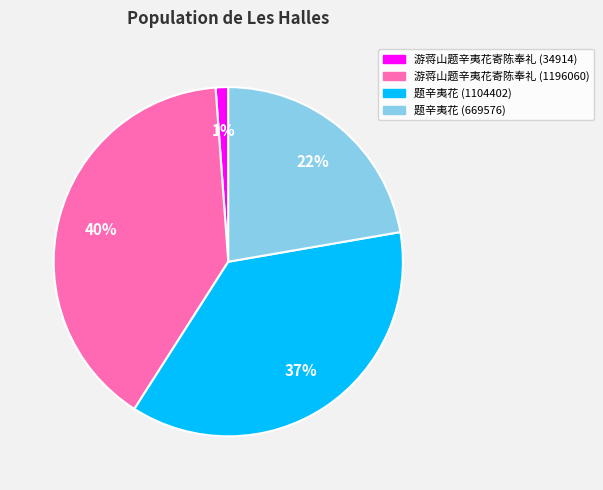

Which category has the biggest portion of the pie?

游蒋山题辛夷花寄陈奉礼 (1196060)